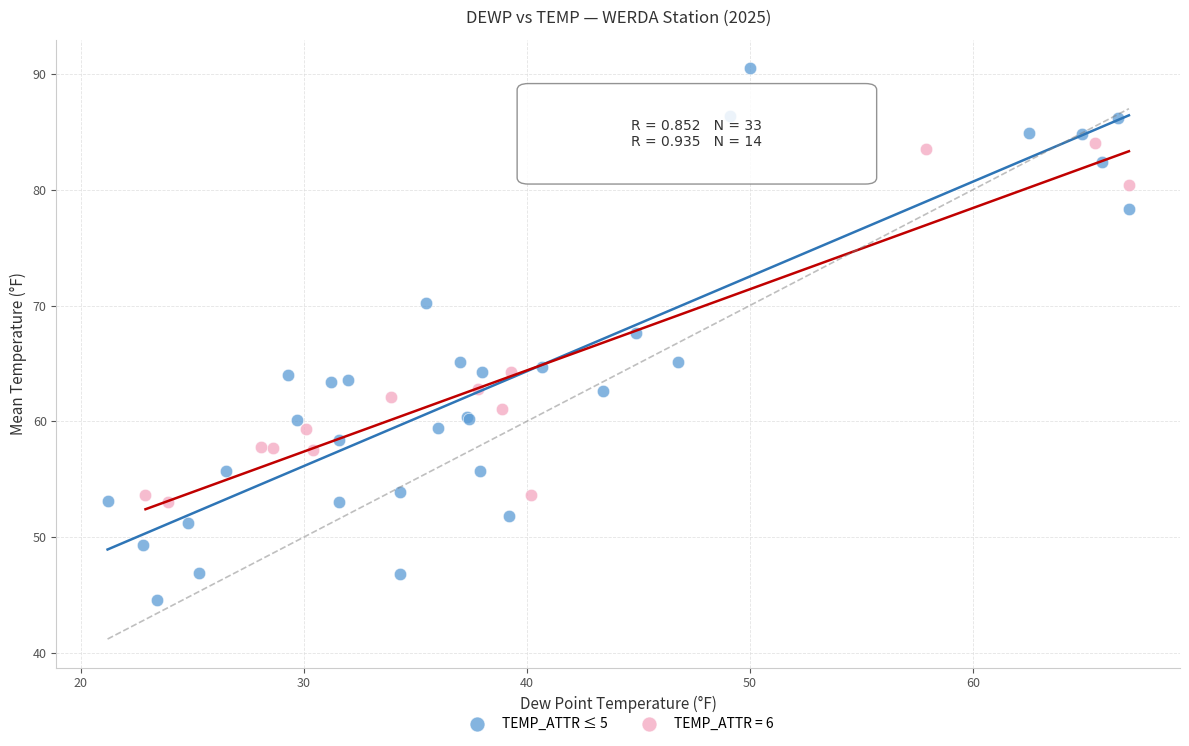

Which series contains the lowest Y value?

TEMP_ATTR ≤ 5